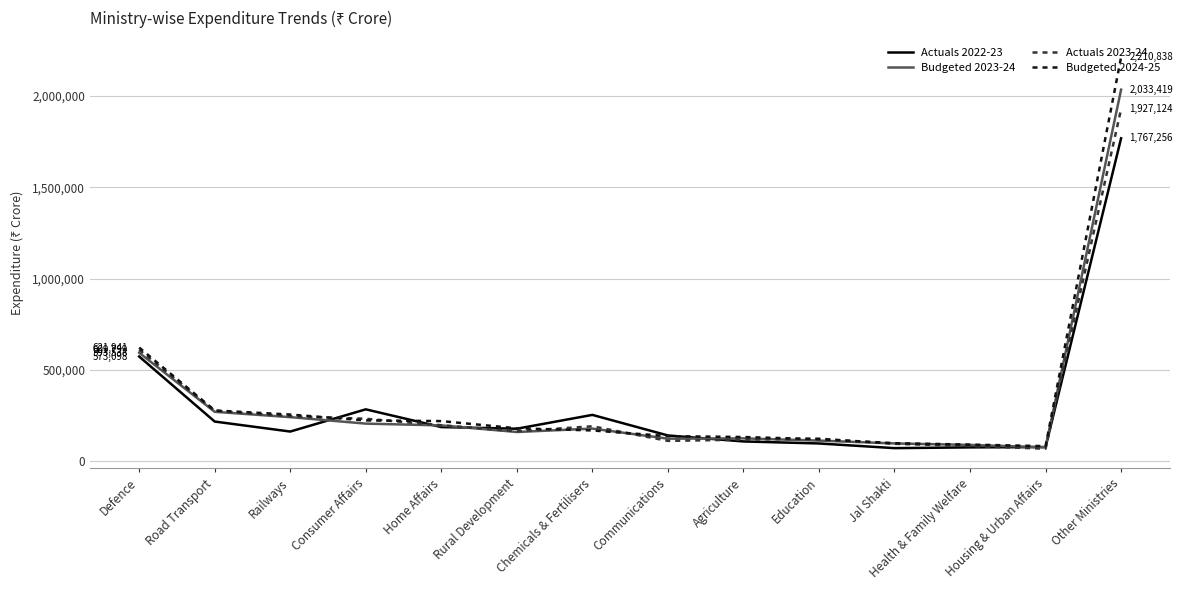

Rank the series at Other Ministries from highest to lowest value.

Budgeted 2024-25, Budgeted 2023-24, Actuals 2023-24, Actuals 2022-23